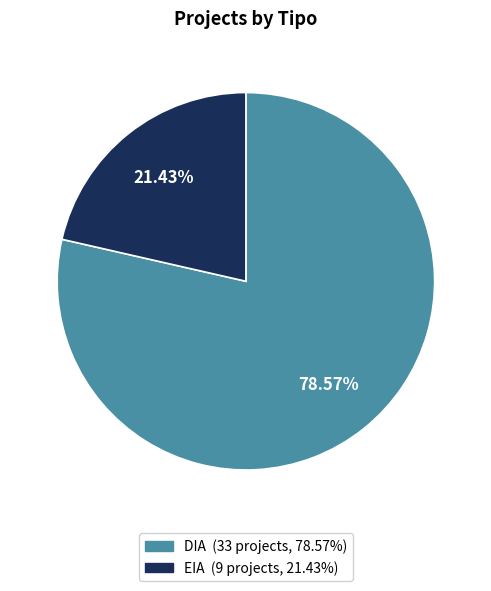

Is it true that DIA is 87% of the pie?

False